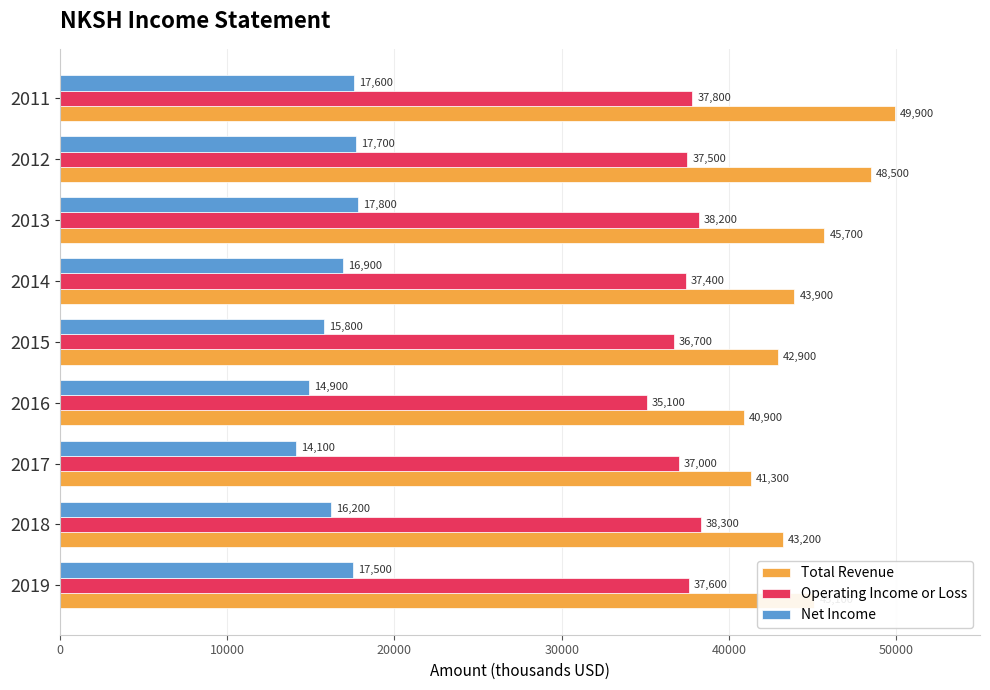

What is the minimum value for Net Income?

14100